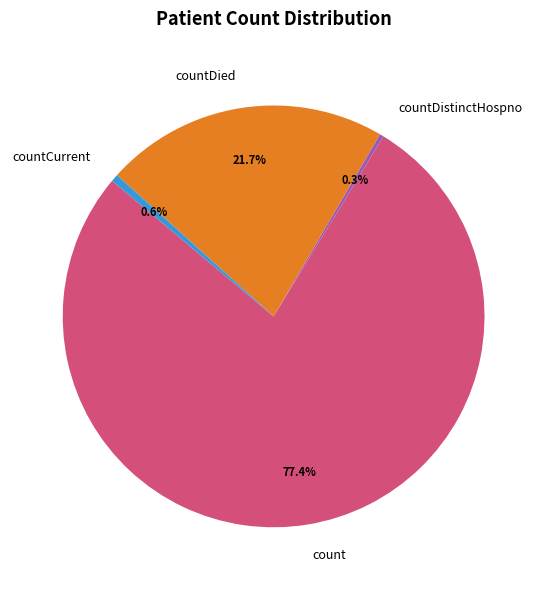

Between count and countCurrent, which is larger?

count